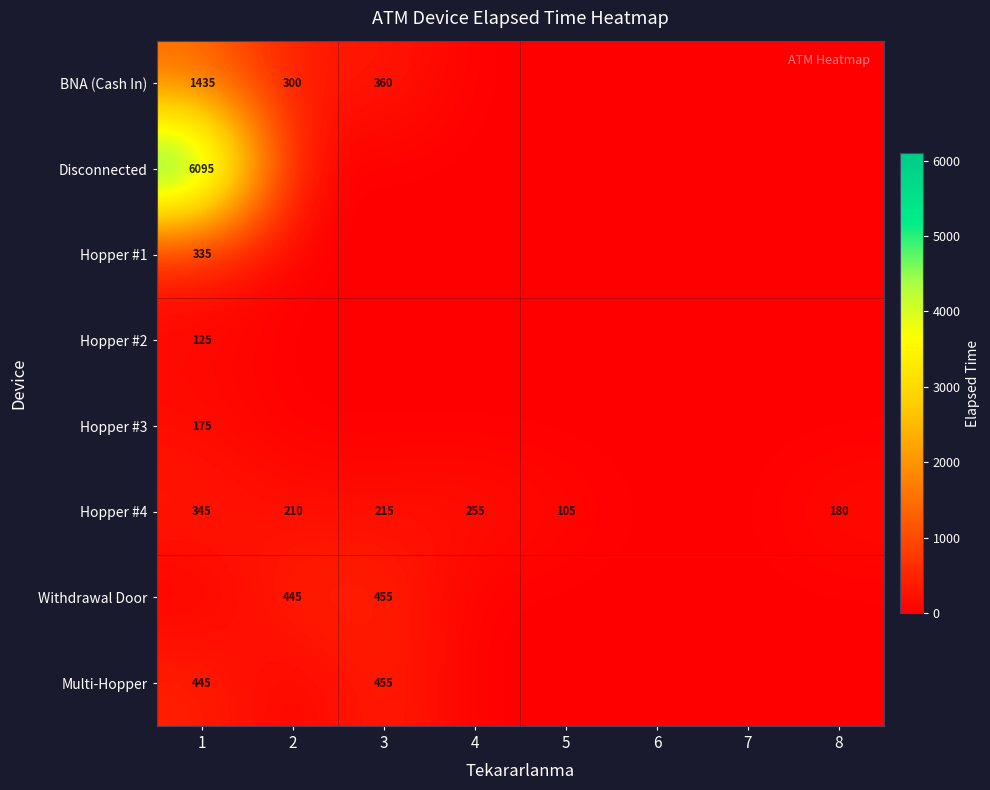

Which label corresponds to the largest value in the chart?

1